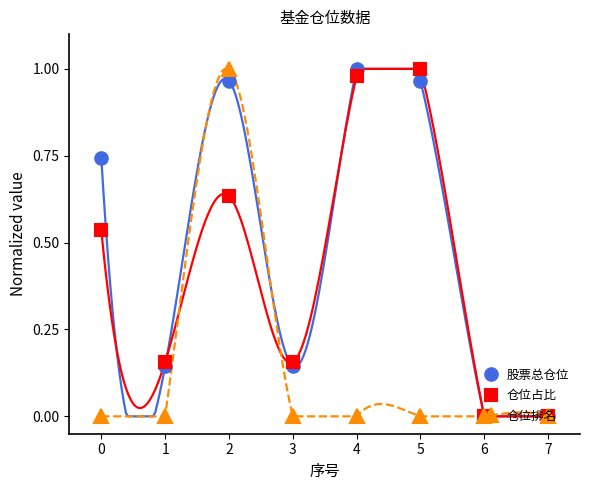

Is the value of 仓位排名 at 1 greater than the value of 仓位占比 at 0?

No